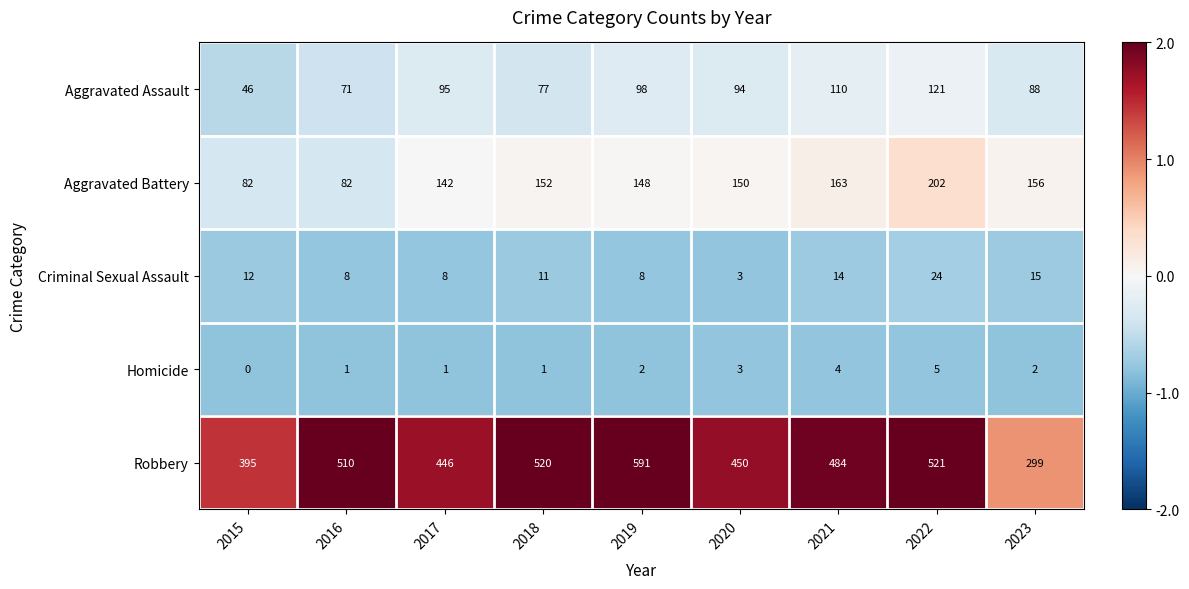

Count the number of data series in this chart.

5